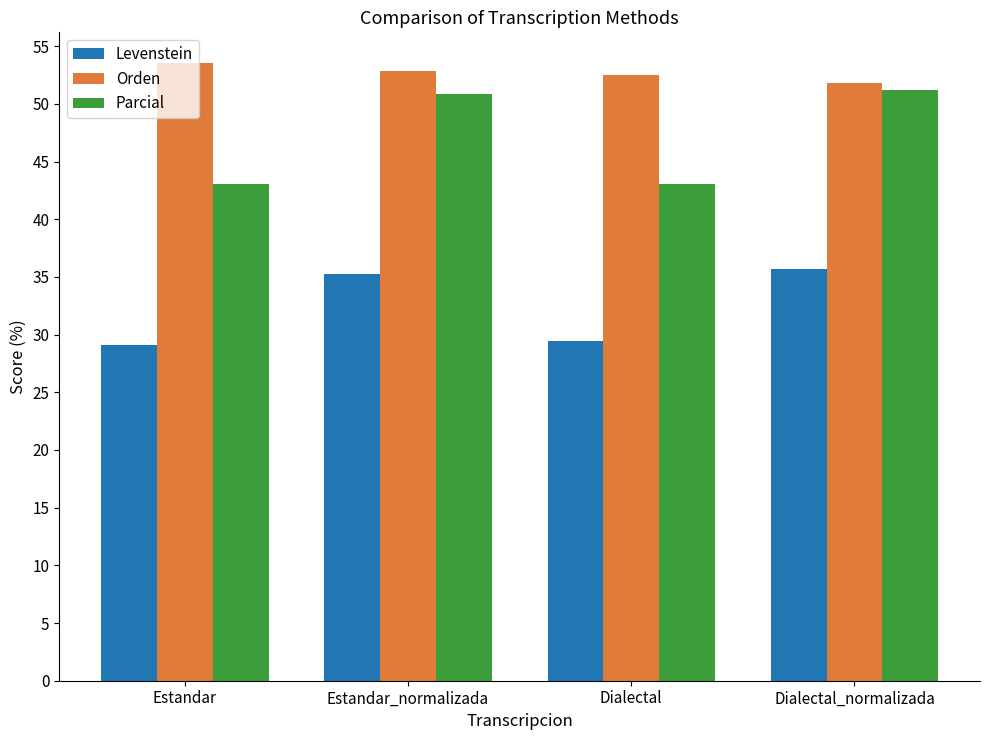

The value of Orden at Estandar is 53.5. True or false?

True